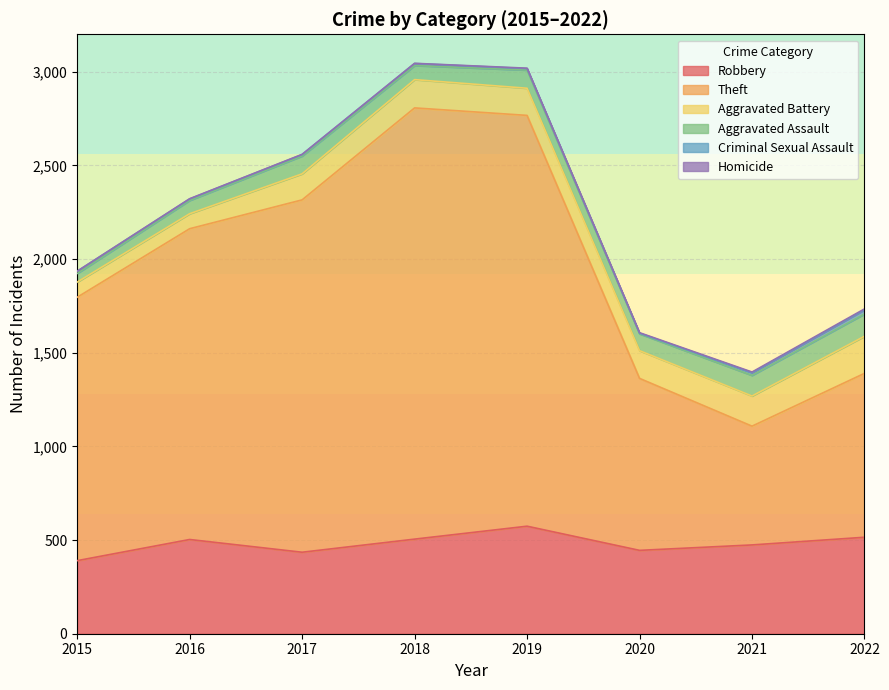

What is the difference between the maximum and minimum values in the Theft series?

1668